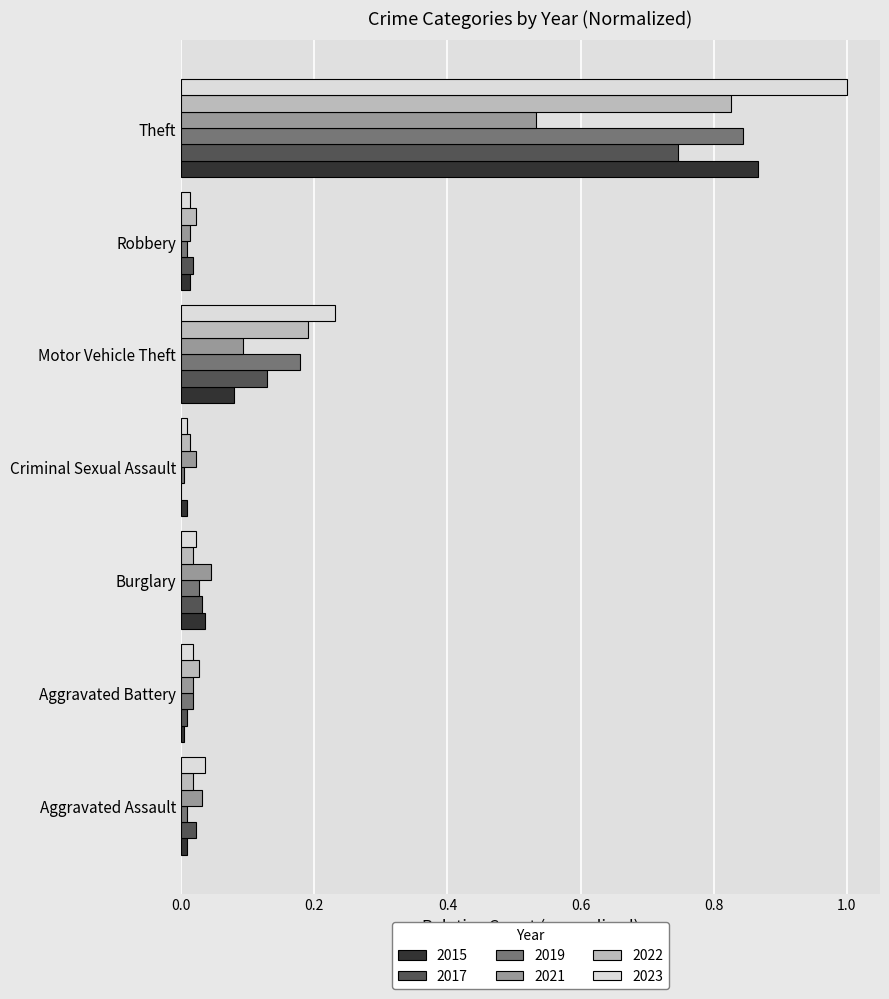

Which category has the highest value in the 2021 series?

Theft